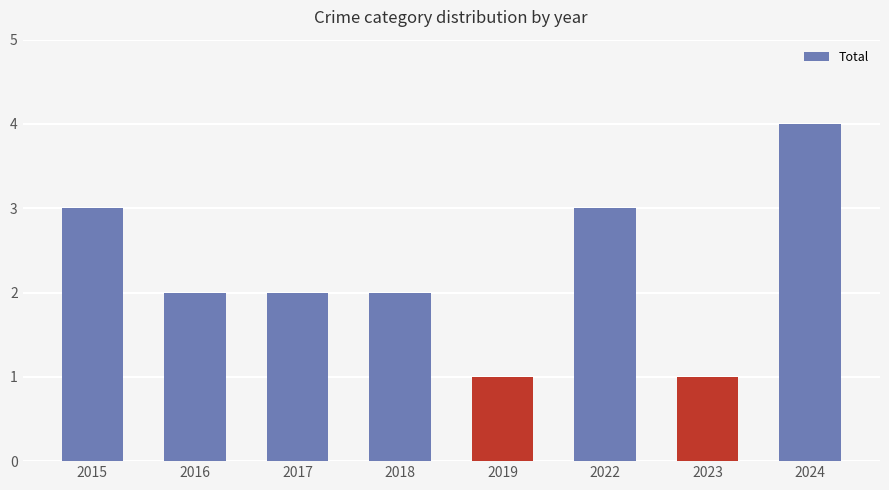

True or false: the data shows 4 at 2024.

True